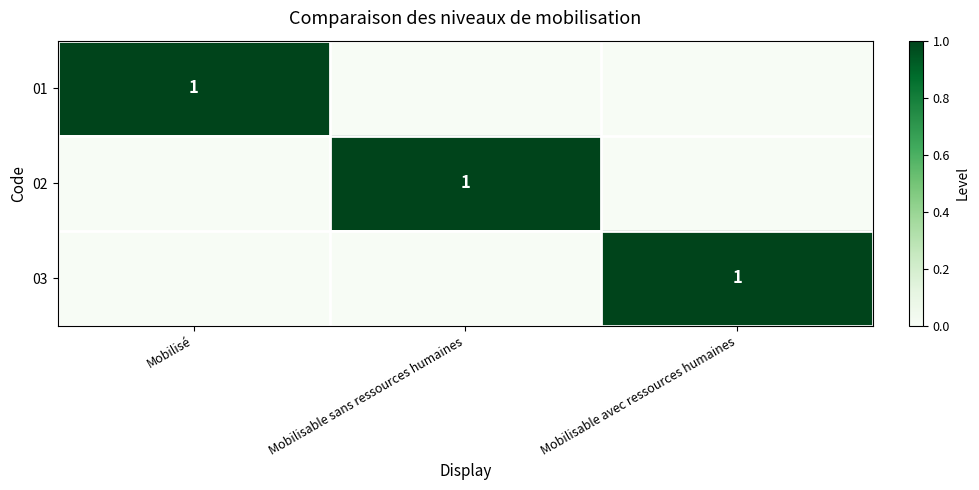

Is it true that 02 equals 0 at Mobilisable sans ressources humaines?

False